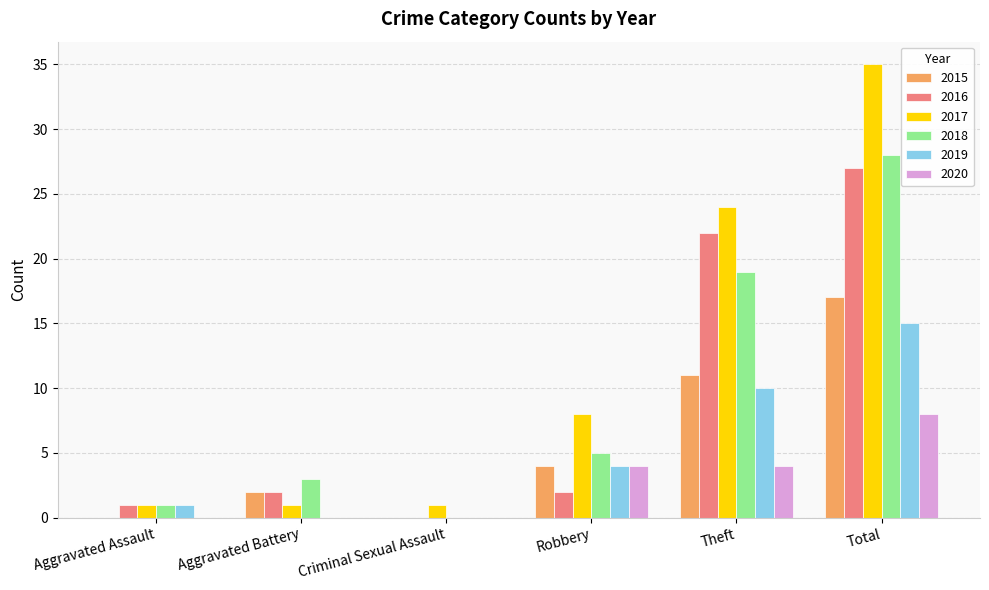

What is the sum of all 2019 values?

30